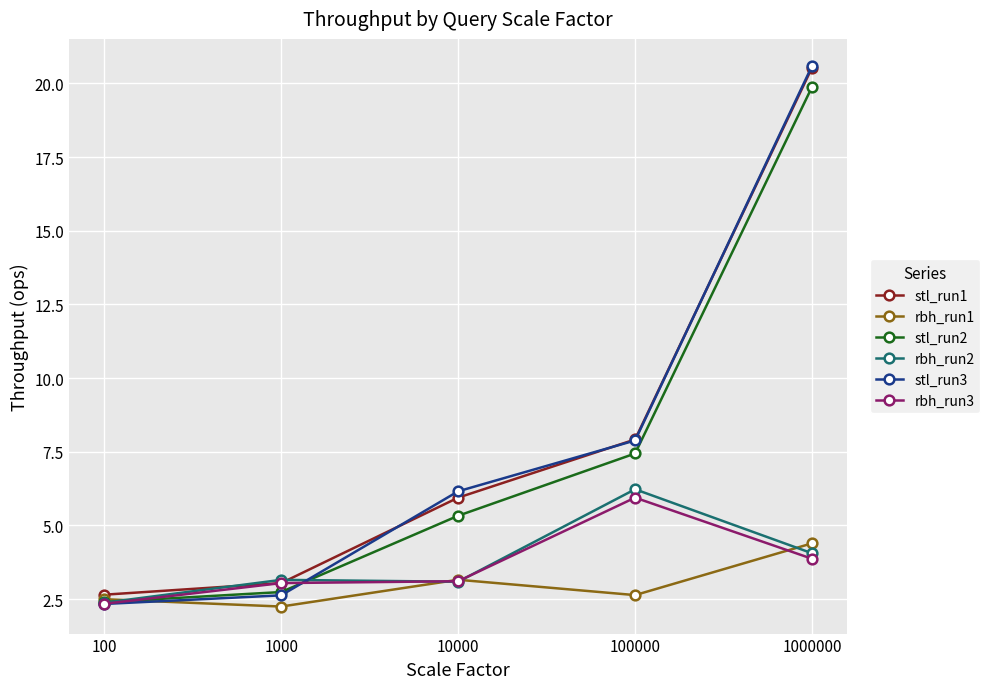

What is the highest value of the stl_run3 series?

20.6